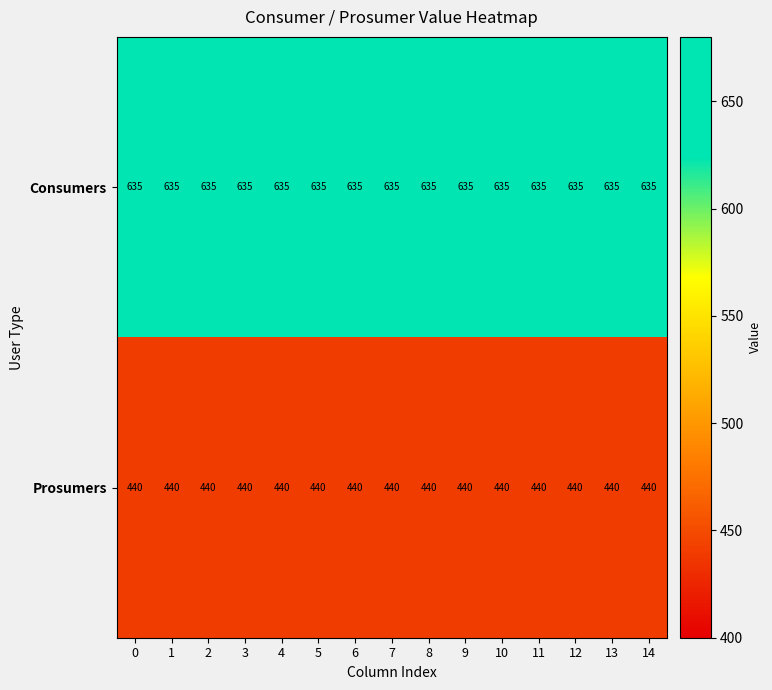

Count the number of categories in the chart.

15